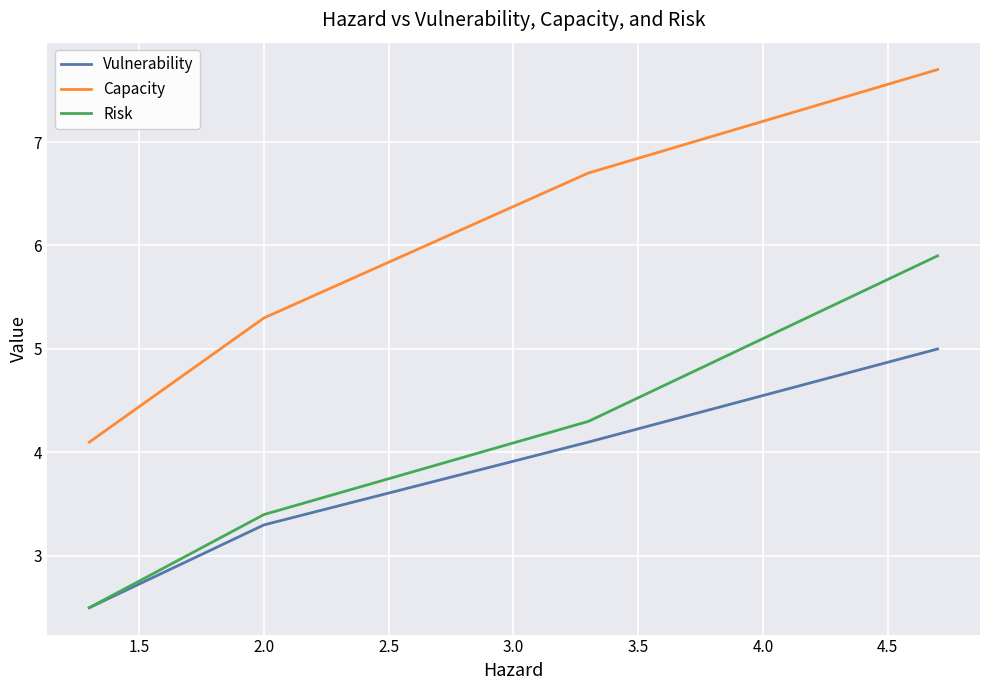

Which series has the largest total across all categories?

Capacity